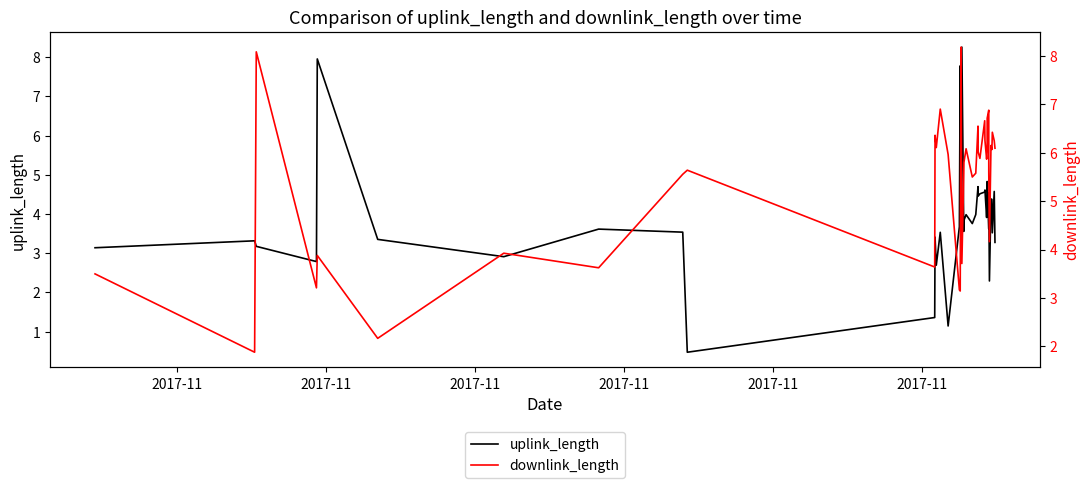

Reading right to left, transcribe all the data shown in this chart.

uplink_length: 3.3	4.6	3.5	4.4	4.4	2.3	4.5	3.6	4.8	4.3	3.9	4.6	4.6	4.5	4.5	4.7	4.0	3.8	4.0	3.8	3.6	8.3	3.5	7.8	3.7	1.1	3.5	2.7	3.4	1.4	0.5	3.5	3.6	2.9	3.4	8.0	2.8	3.2	3.3	3.1
downlink_length: 6.1	6.2	6.4	6.1	6.1	4.2	5.6	6.9	6.7	6.0	5.9	6.2	6.7	5.9	6.0	6.5	5.6	5.5	6.1	5.8	5.6	3.7	8.2	3.1	3.2	6.0	6.9	6.1	6.4	3.6	5.6	5.6	3.6	3.9	2.2	3.9	3.2	8.1	1.9	3.5